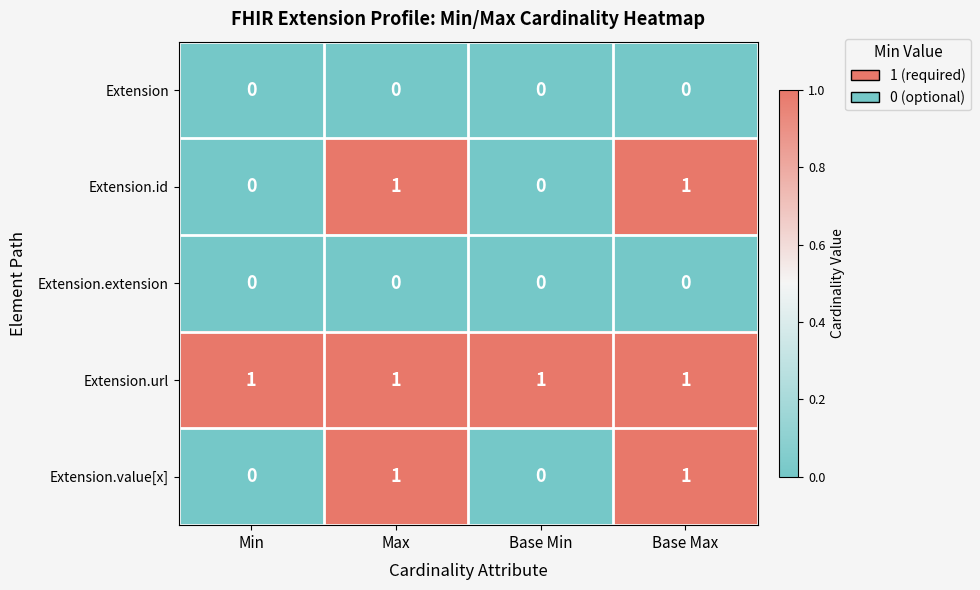

The Extension series shows 0 at Base Max. True or false?

True